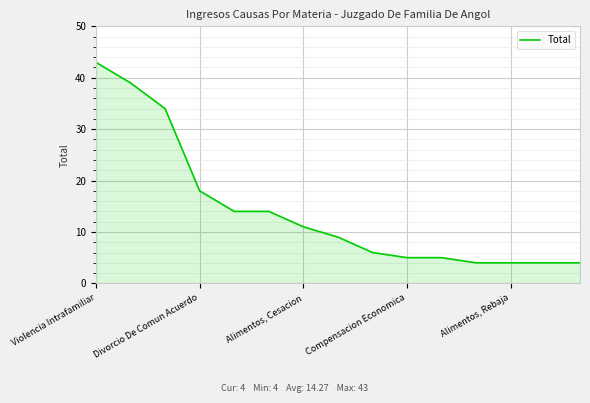

What is the difference between the maximum and minimum values?

39